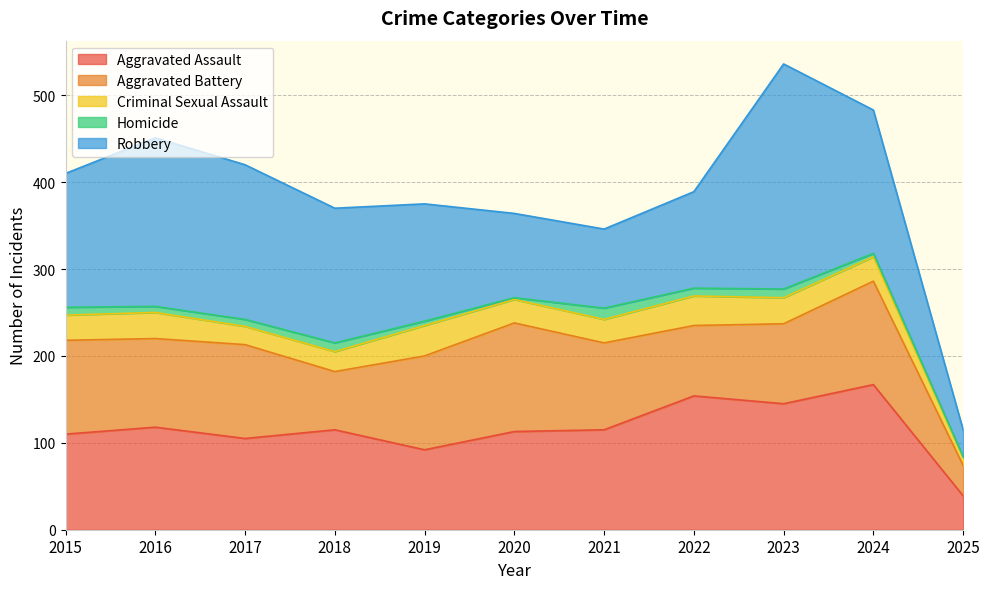

The value of Homicide at 2025 is 1. True or false?

False